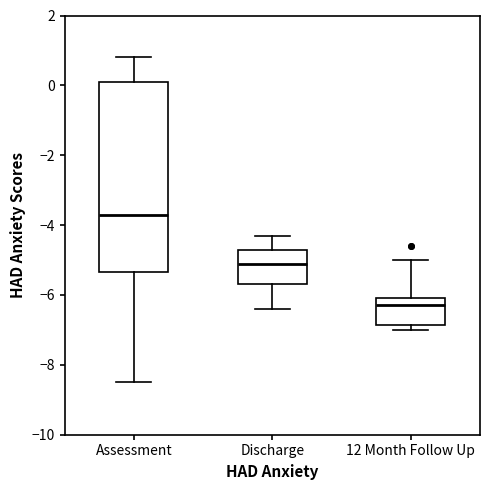

Which box is the tallest, from its lower edge to its upper edge?

Assessment